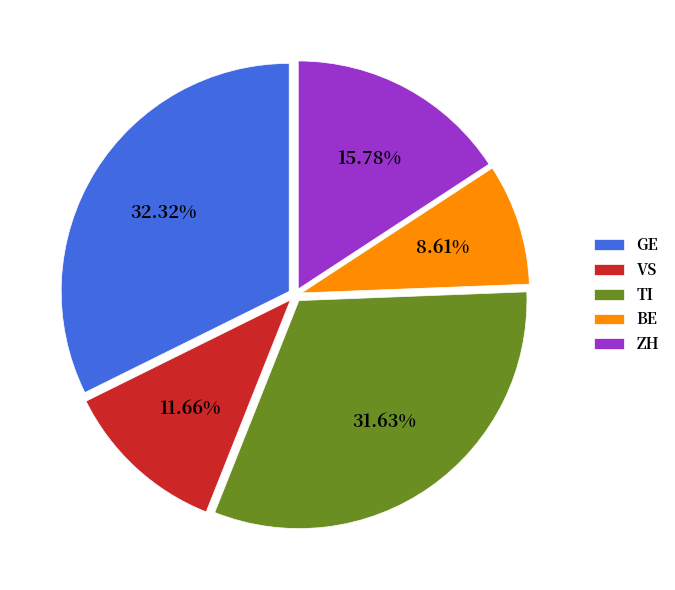

Does any single category account for the majority?

No